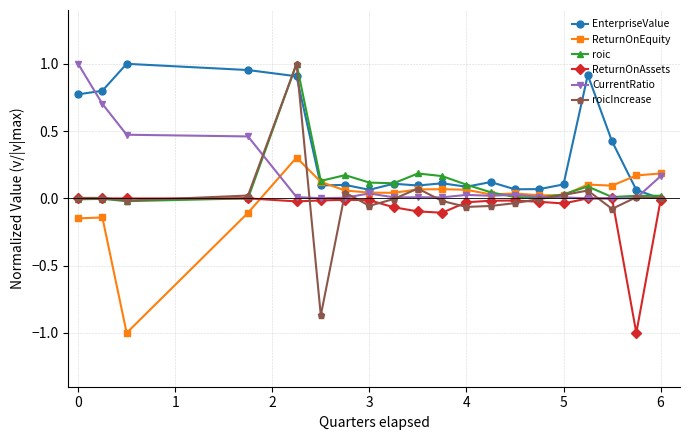

What is the sum of all EnterpriseValue values?

6.9